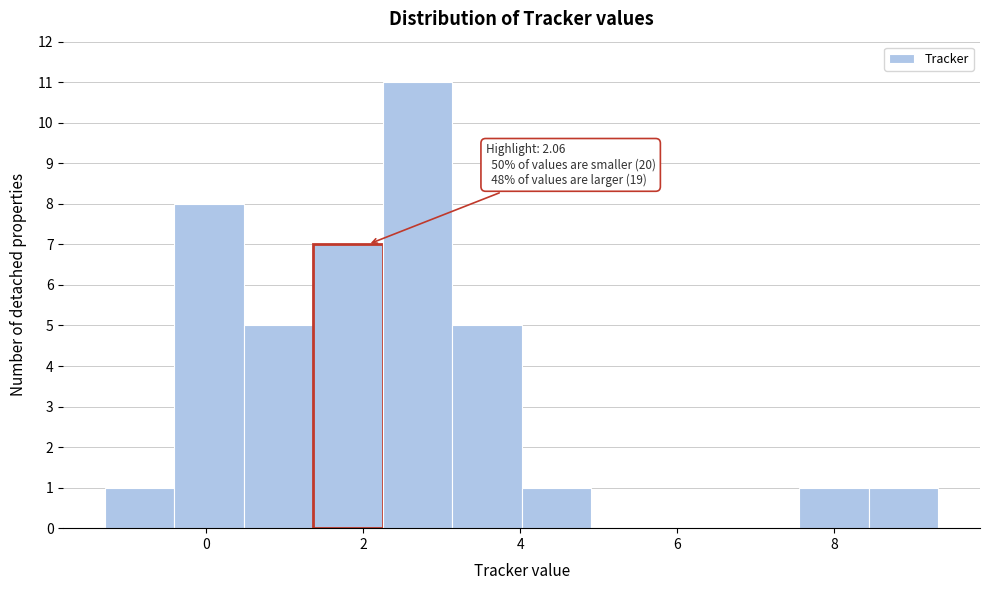

Which range on the x-axis has the tallest bar?

2.2 to 3.2